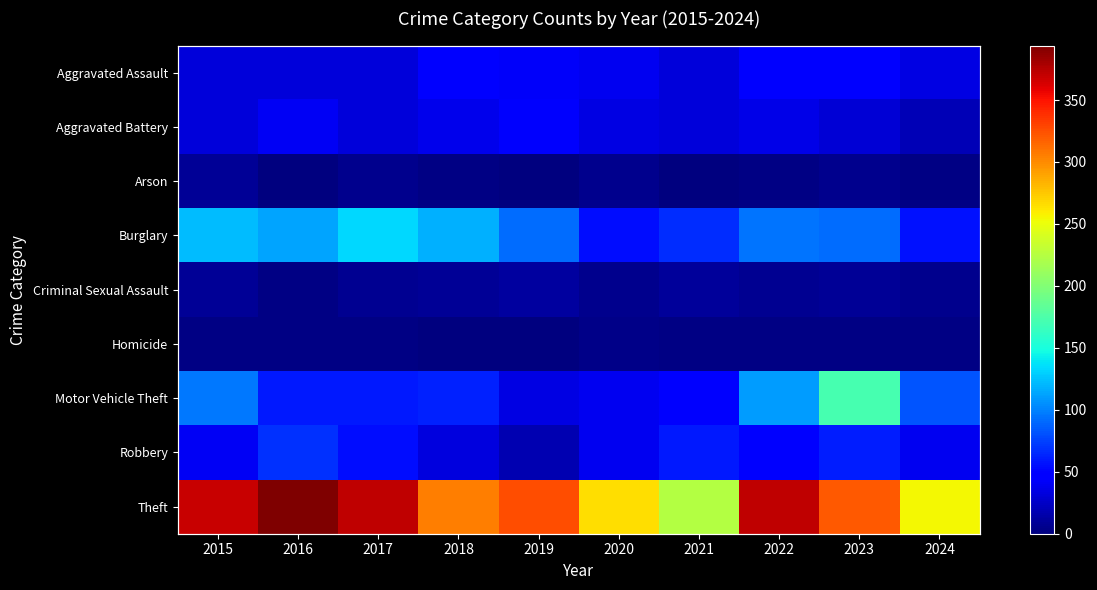

The value of Aggravated Assault at 2016 is 32. True or false?

True